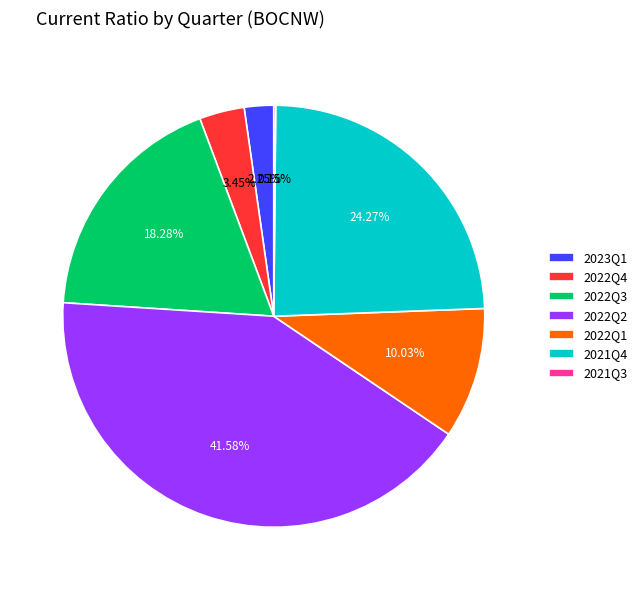

Which has a higher value, 2023Q1 or 2022Q3?

2022Q3